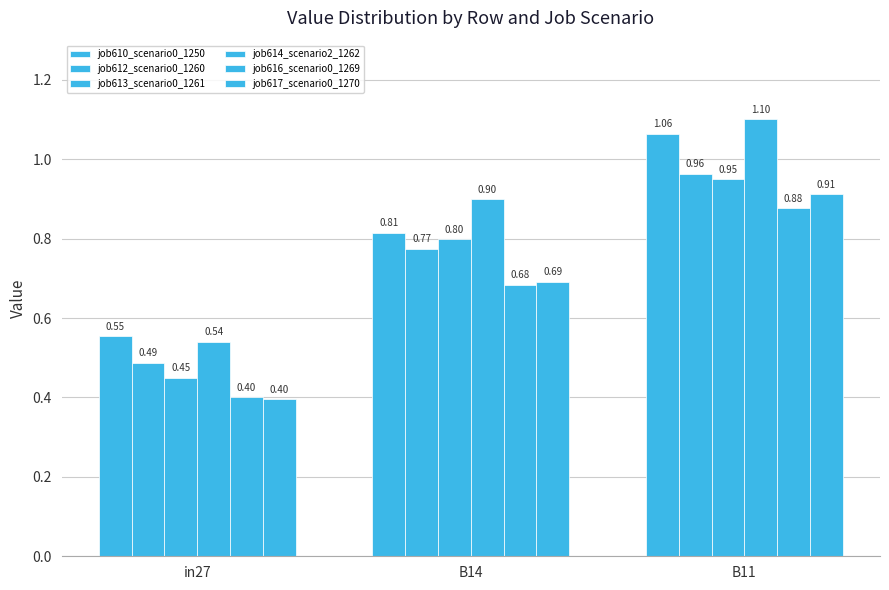

What is the difference between the job612_scenario0_1260 values at in27 and B11?

0.5